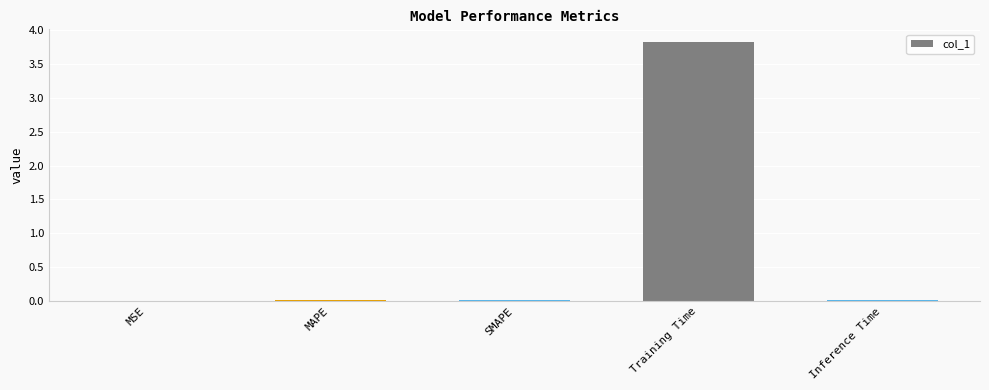

What value does the data have at Training Time?

3.8